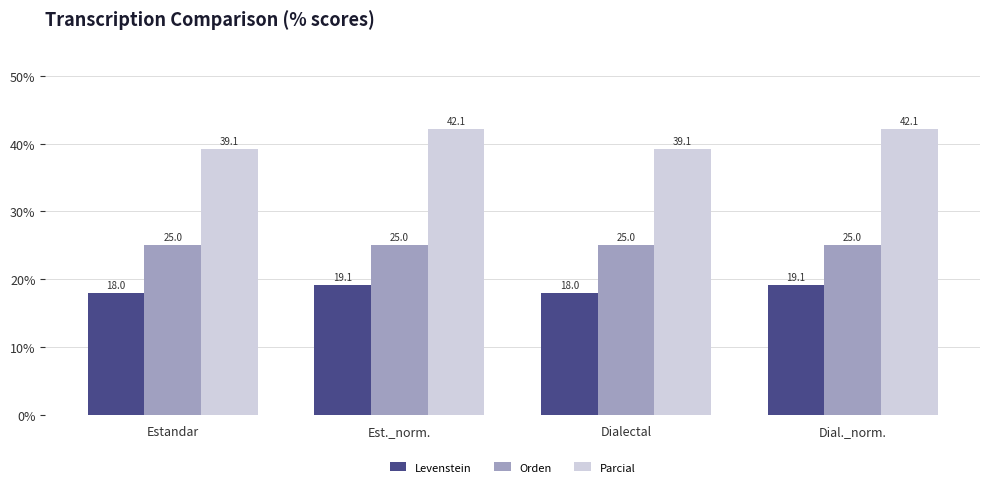

Which series has the largest total across all categories?

Parcial